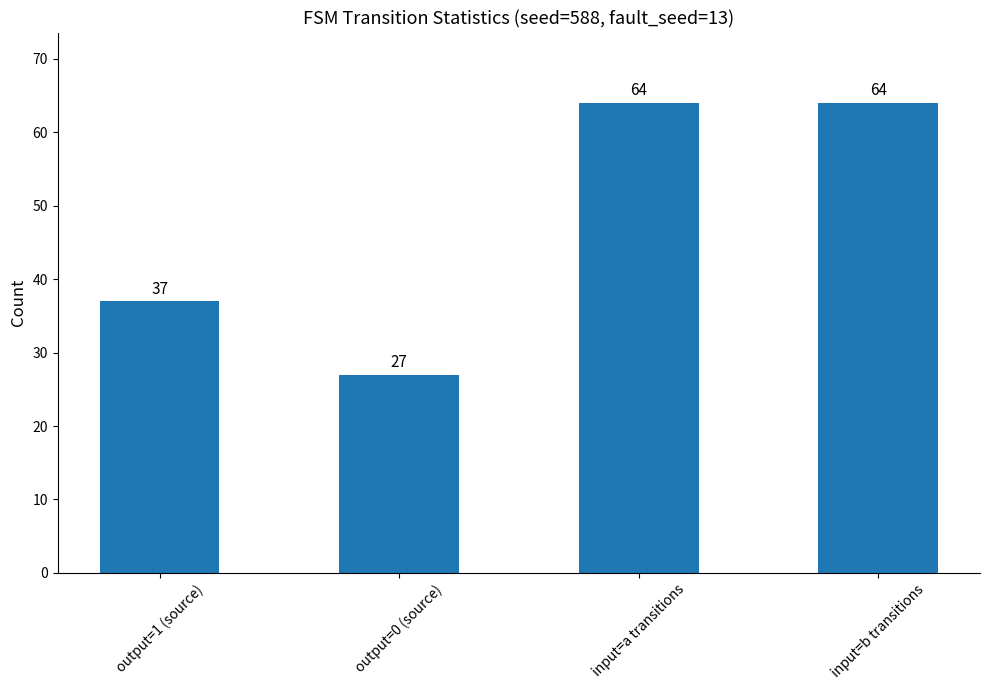

What is the value of the 4th bar from the left?

64